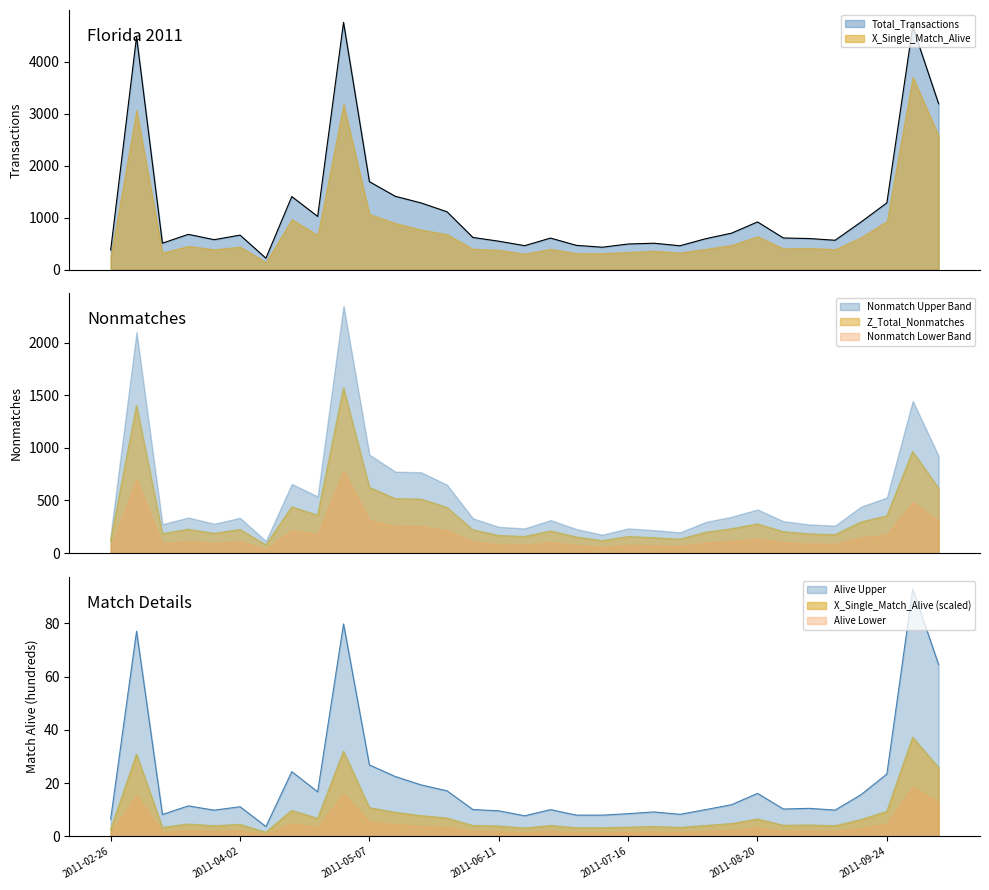

Count the number of data series in this chart.

3